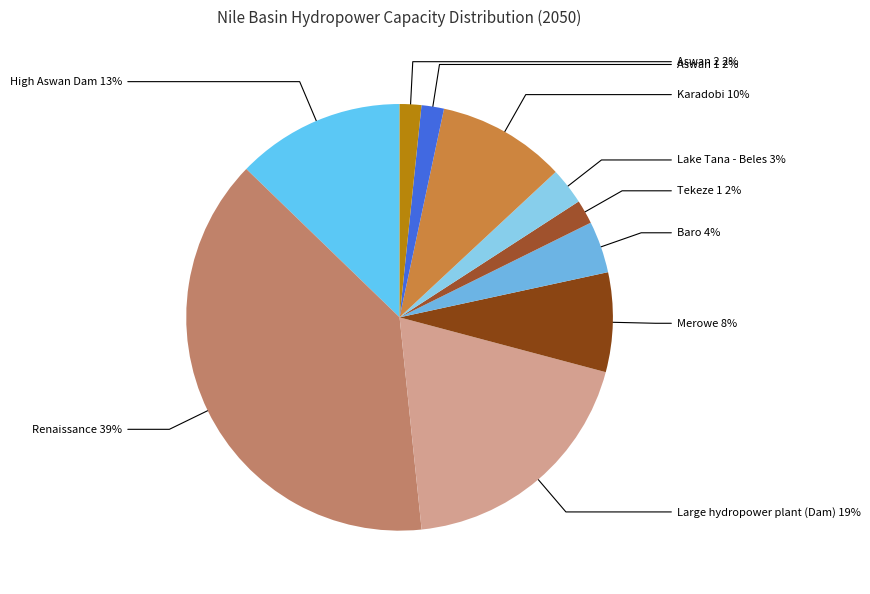

How many slices are in this pie chart?

10